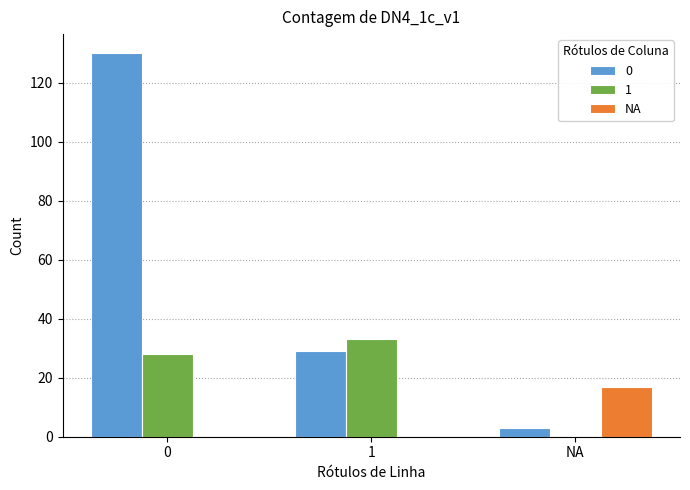

Is the value of 1 at 0 greater than the value of NA at NA?

Yes